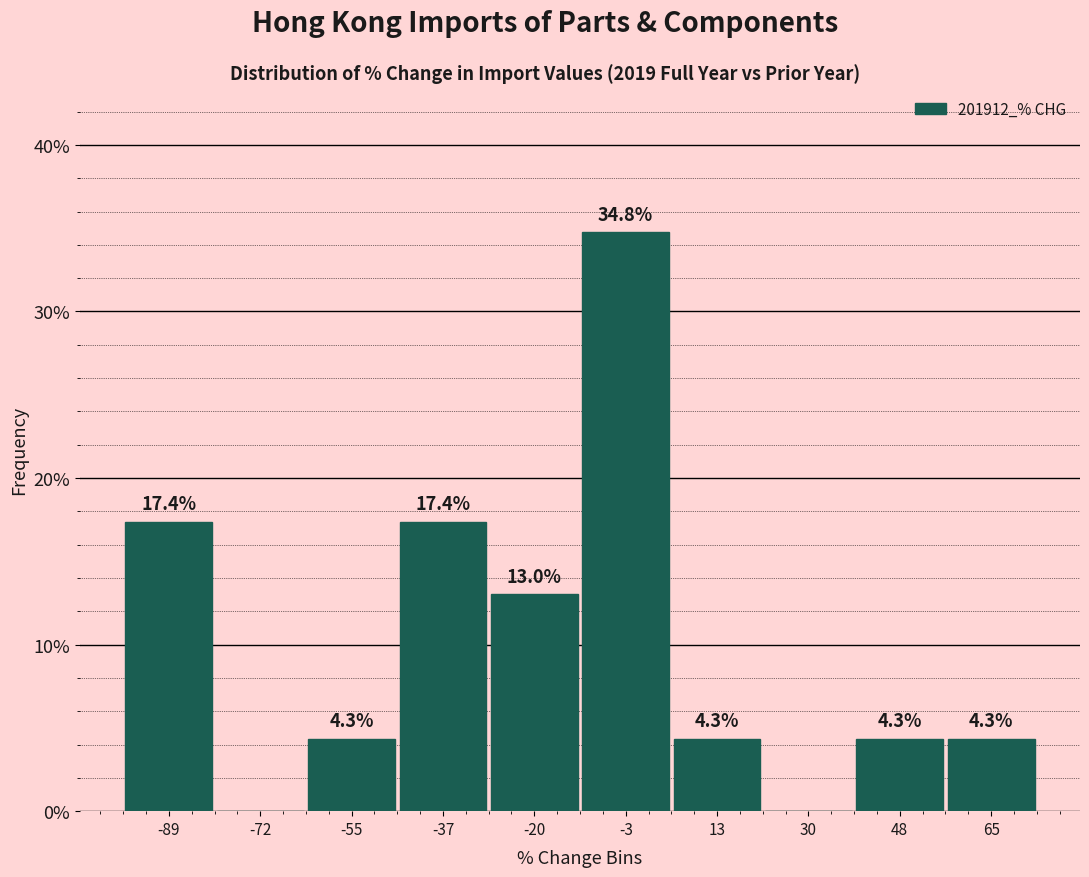

Which range on the x-axis has the tallest bar?

-12 to 6